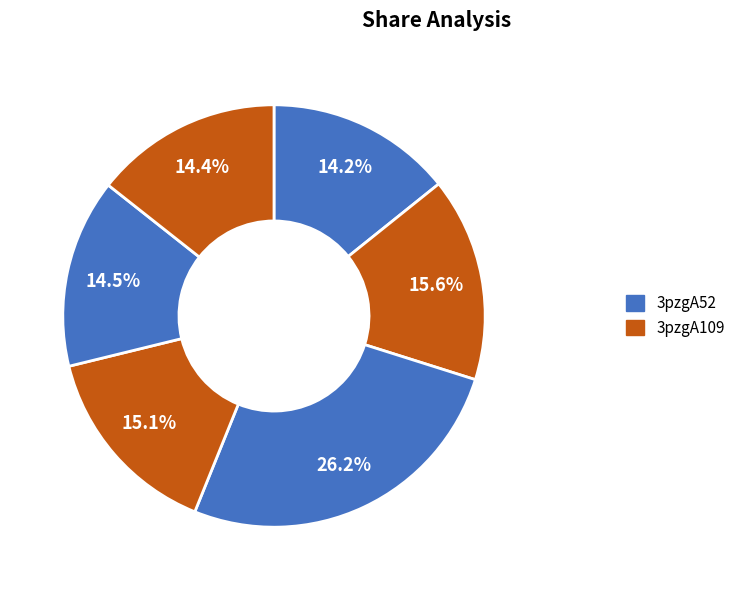

How many segments does this pie chart have?

6